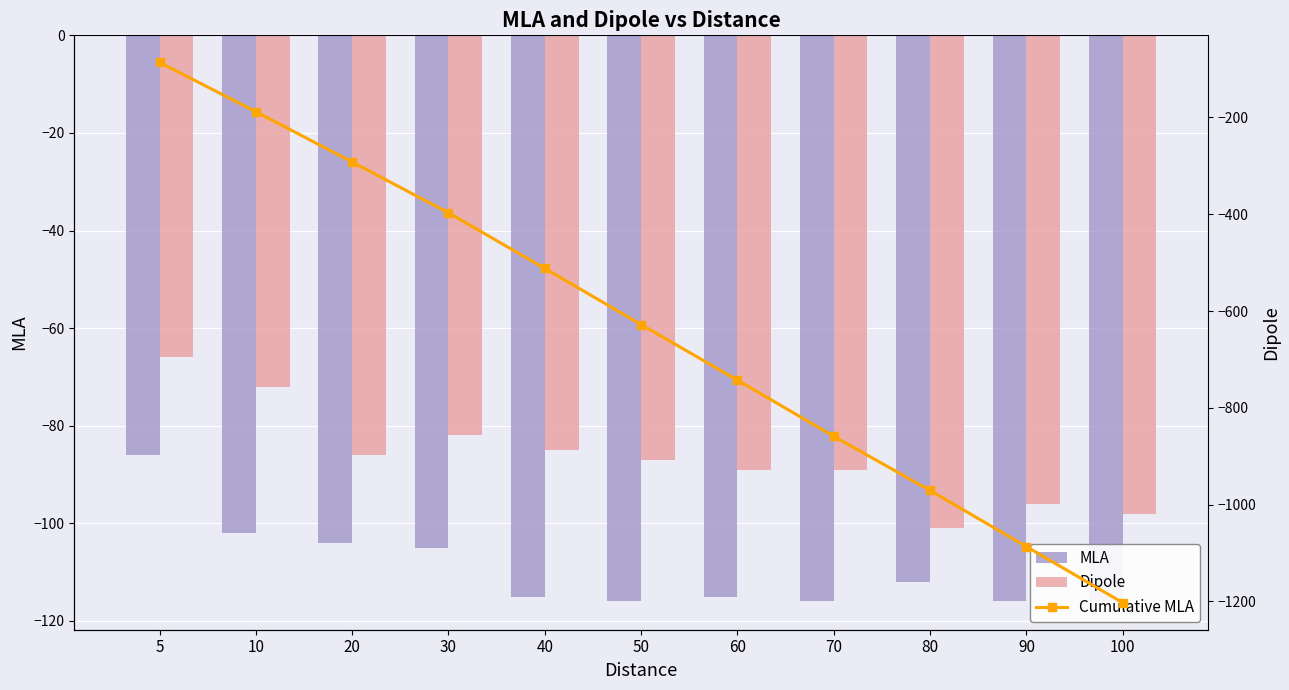

Where is Dipole nearest to the value -83?

30